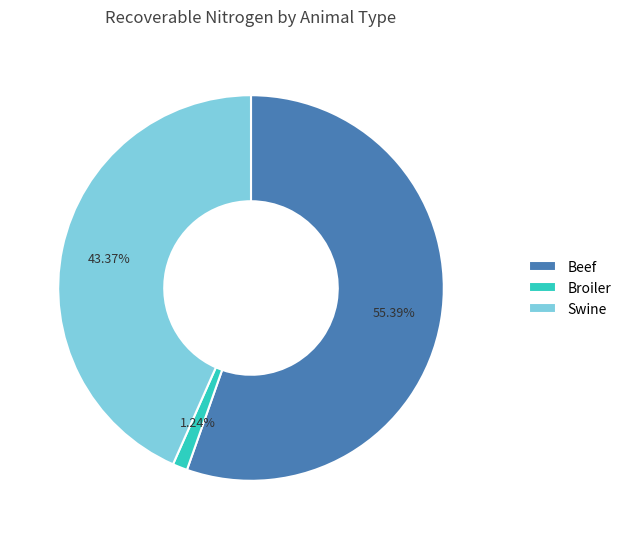

How many segments does this pie chart have?

3